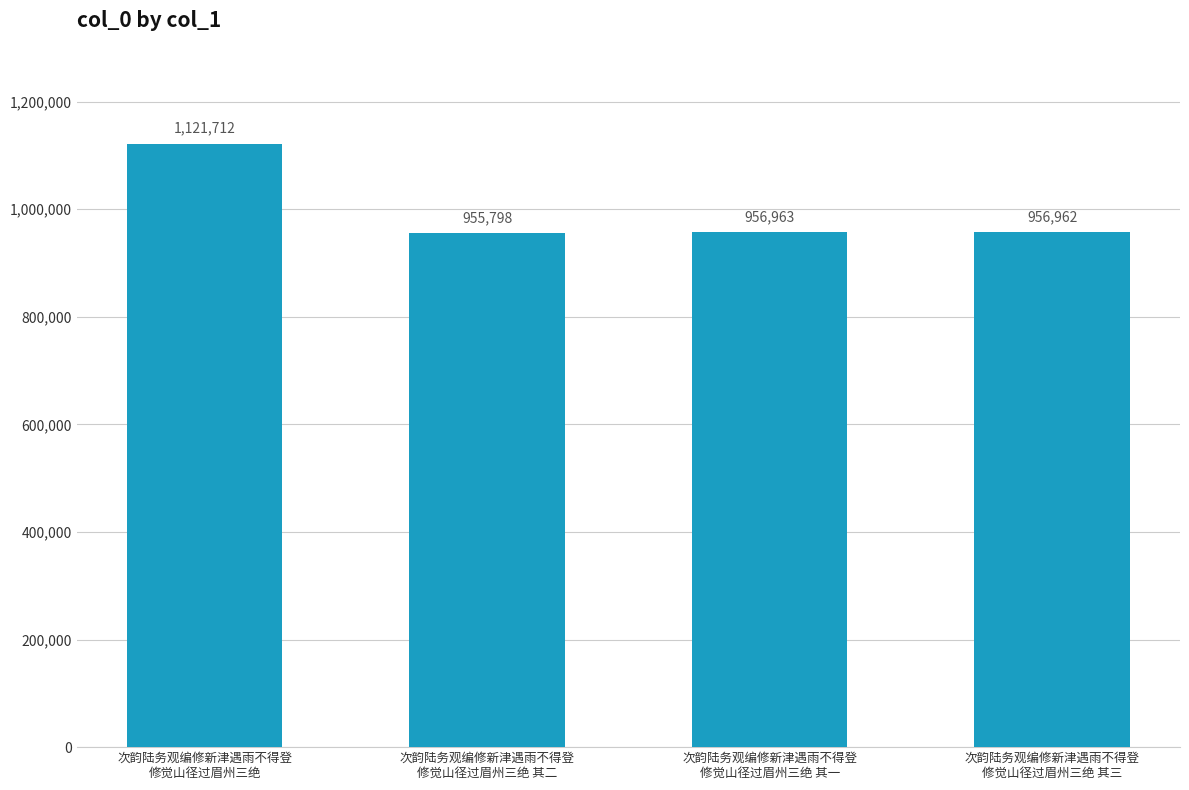

Reading left to right, list all the values displayed in this chart.

1121712	955798	956963	956962